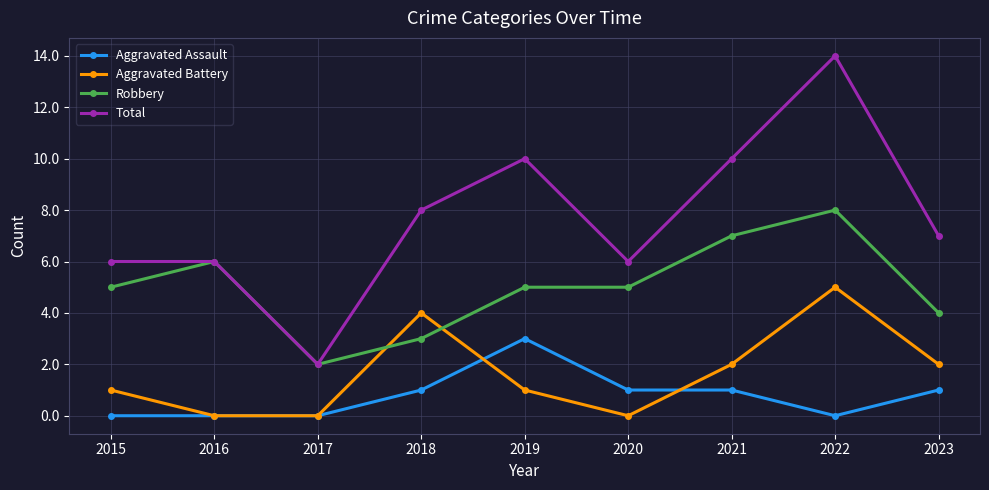

How many lines are shown in the chart?

4